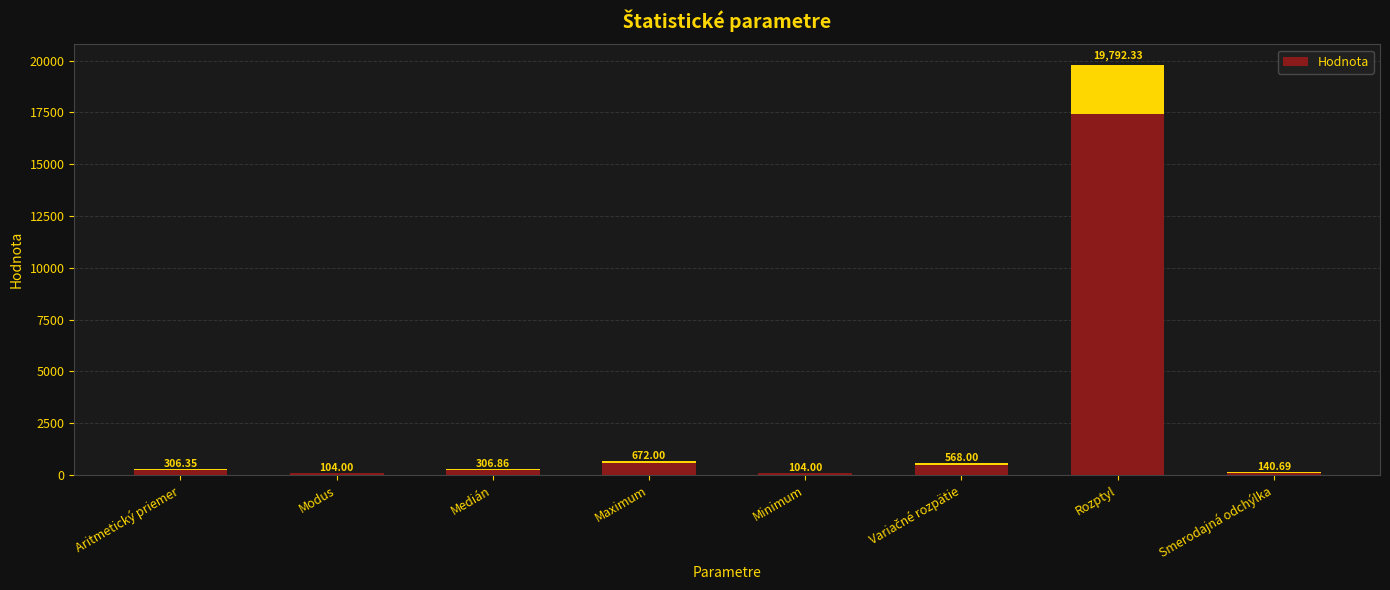

Count the number of data series in this chart.

1